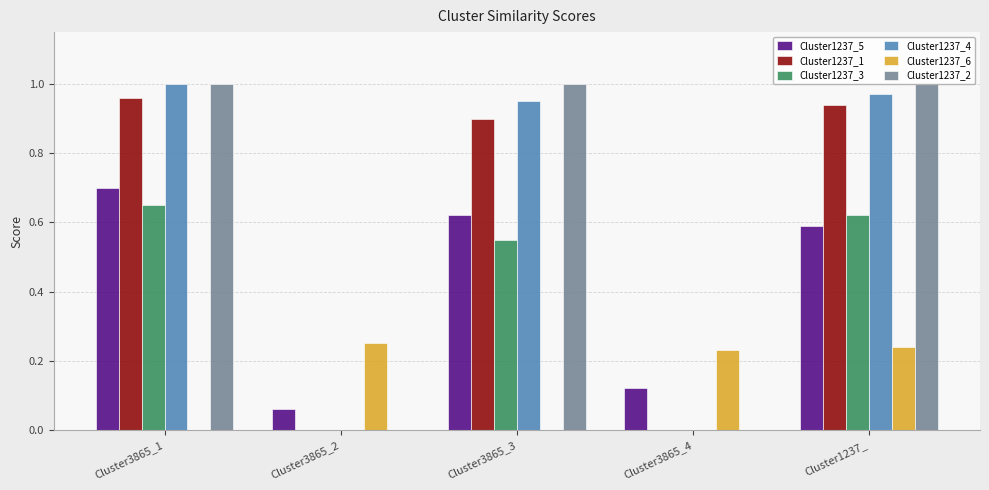

Which series changed the most between Cluster3865_2 and Cluster3865_3?

Cluster1237_2